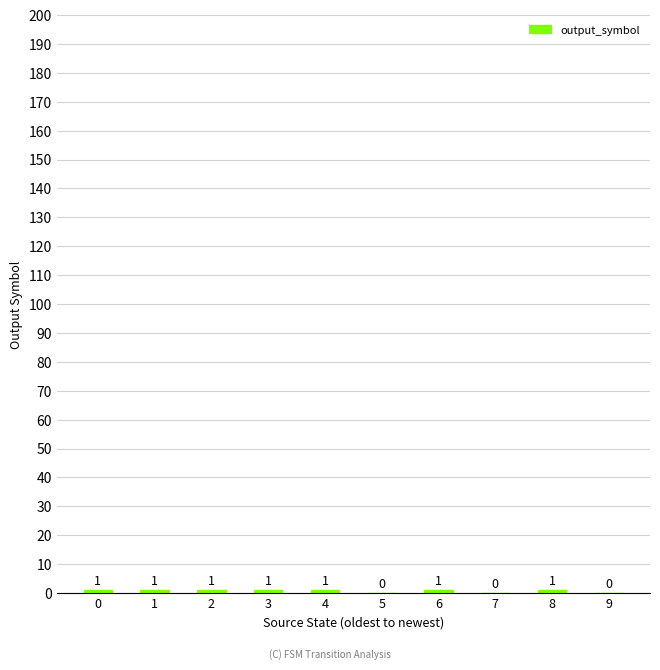

What is the sum of all values?

7